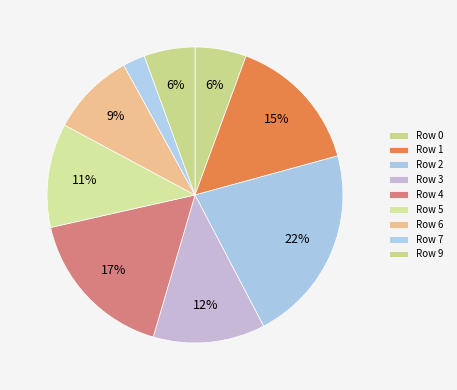

To the nearest percent, what is the combined percentage of Row 7 and Row 3?

15%